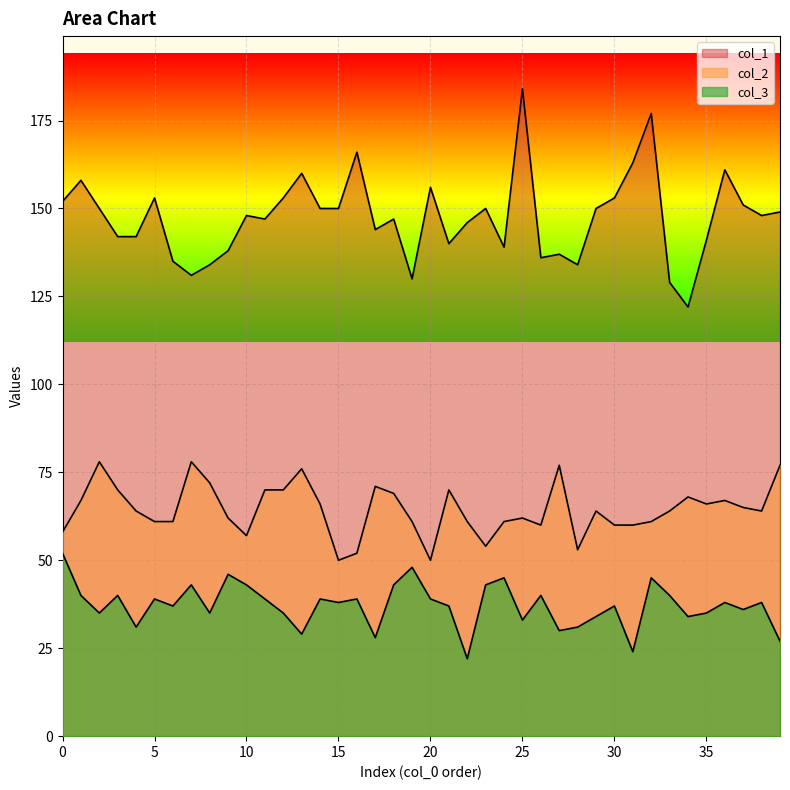

How many data points in col_3 are less than 38?

19